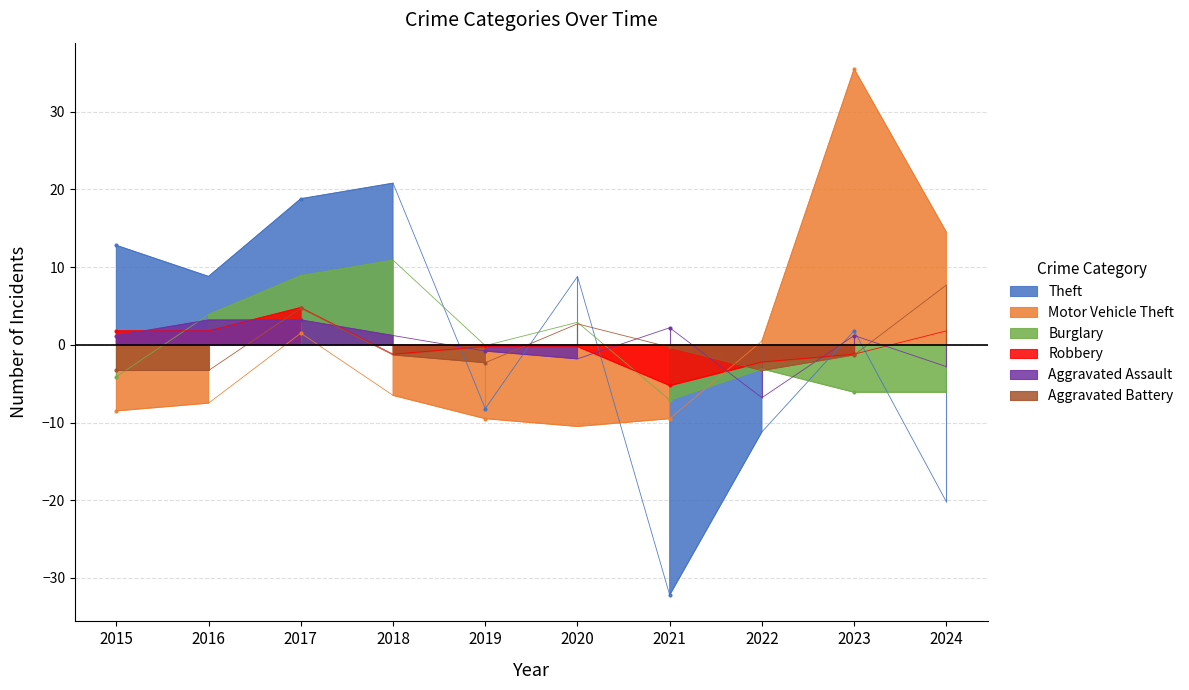

What is the smallest value displayed?

-32.2